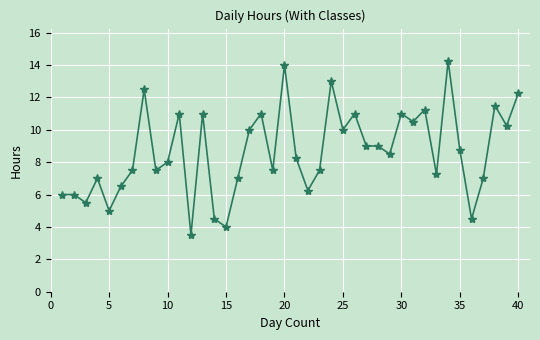

True or false: the data has more than 1 interior local peaks.

True